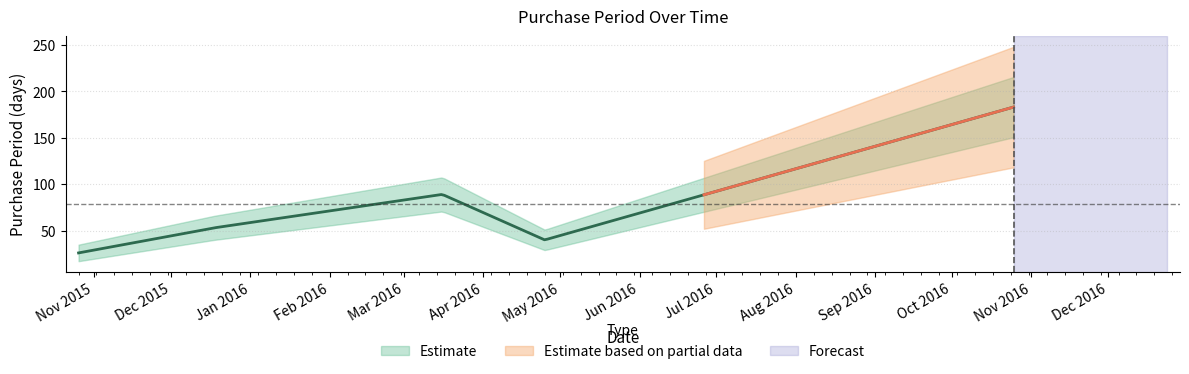

What position from the right is 2016-10-25?

1